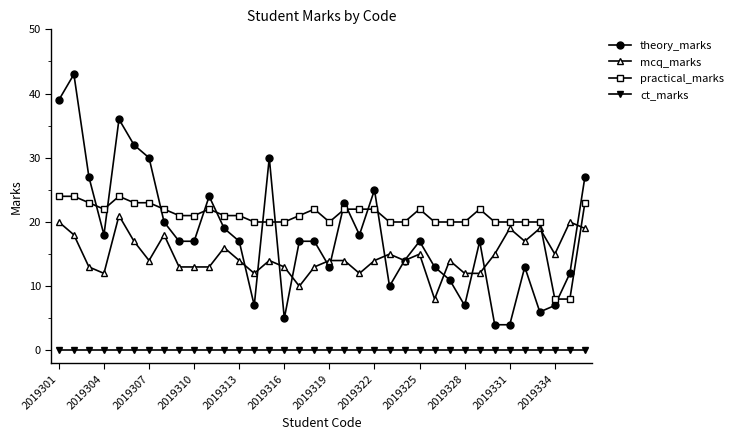

What is the highest value of the mcq_marks series?

21